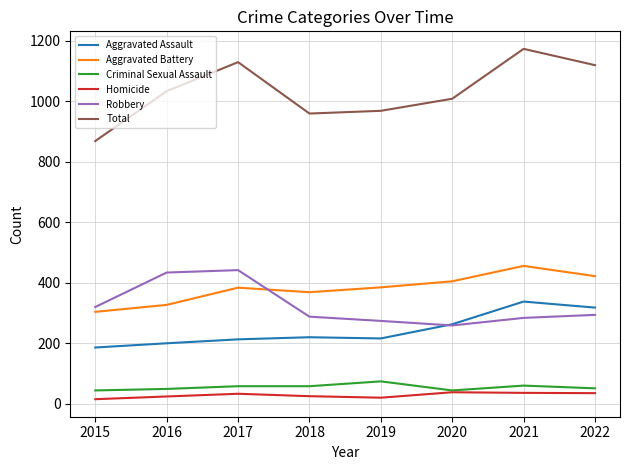

At how many categories does at least one series exceed 55?

8